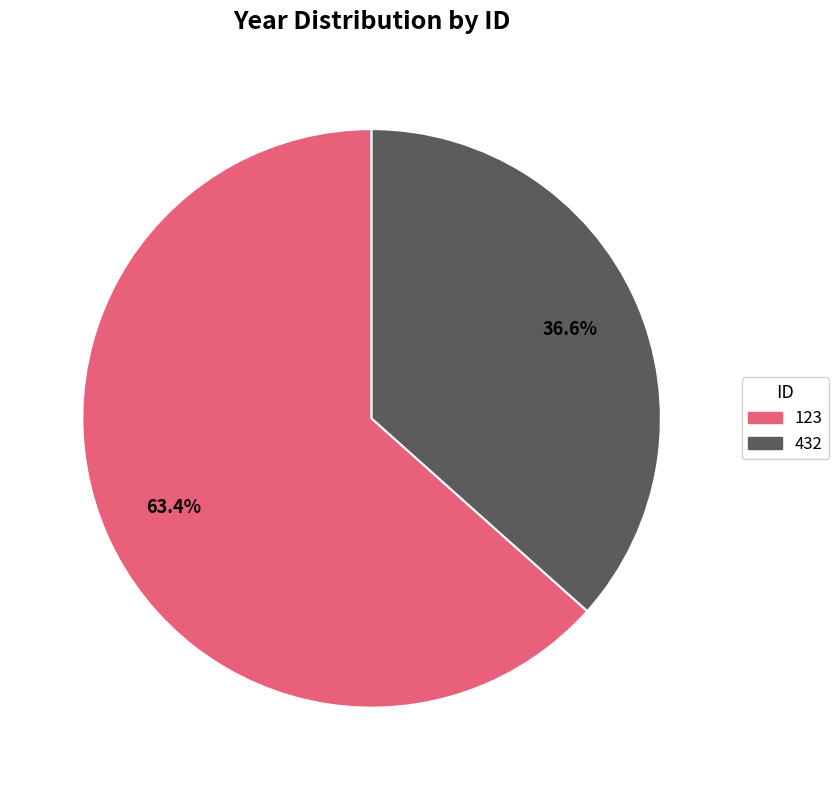

Rank the categories by value from highest to lowest.

123, 432